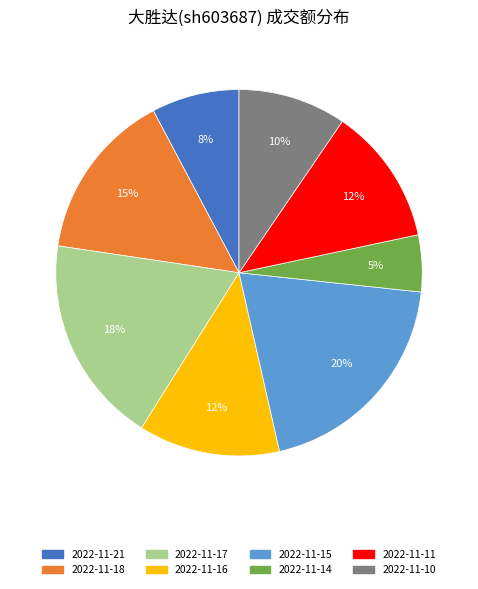

To the nearest percent, what is the difference between the largest and smallest slice percentages?

15%